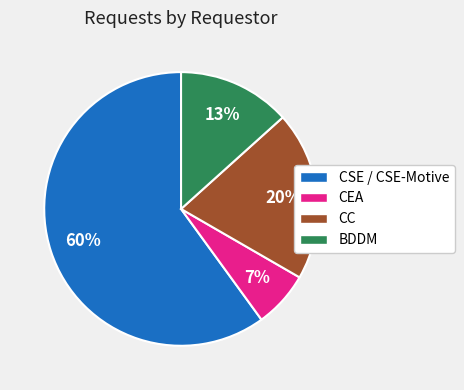

To the nearest percent, what is the average slice percentage?

25%